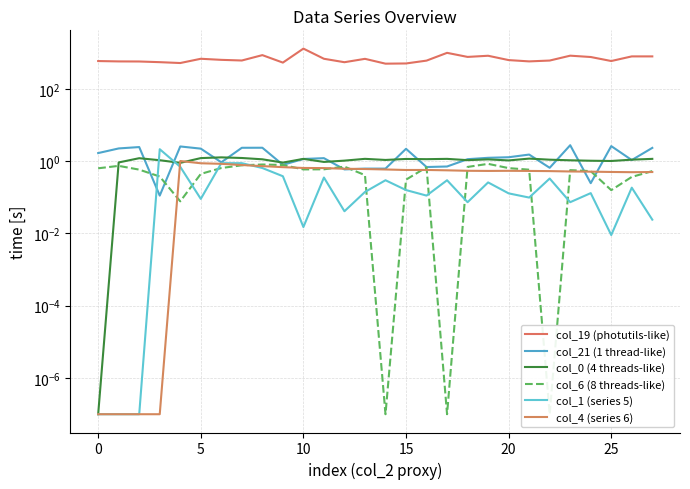

At 22, list the series in order from largest to smallest.

col_19 (photutils-like), col_0 (4 threads-like), col_21 (1 thread-like), col_4 (series 6), col_1 (series 5), col_6 (8 threads-like)